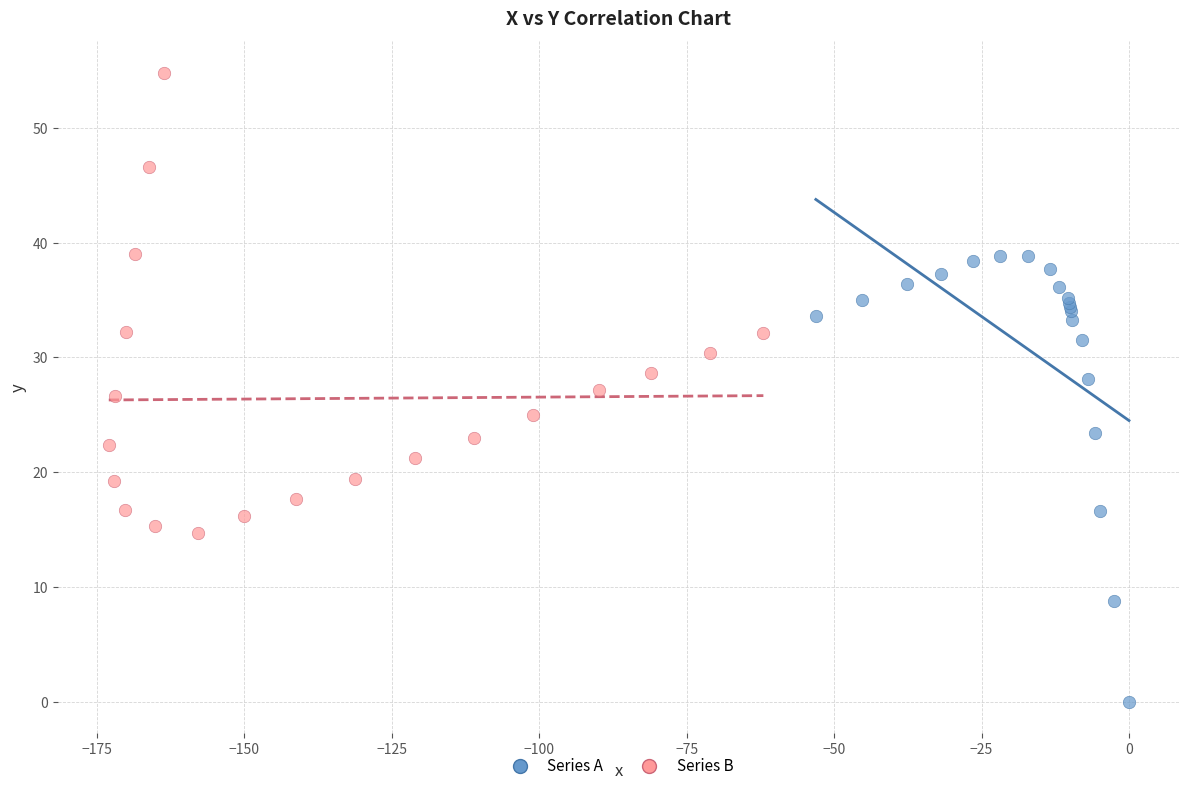

Which series contains the highest Y value?

Series B